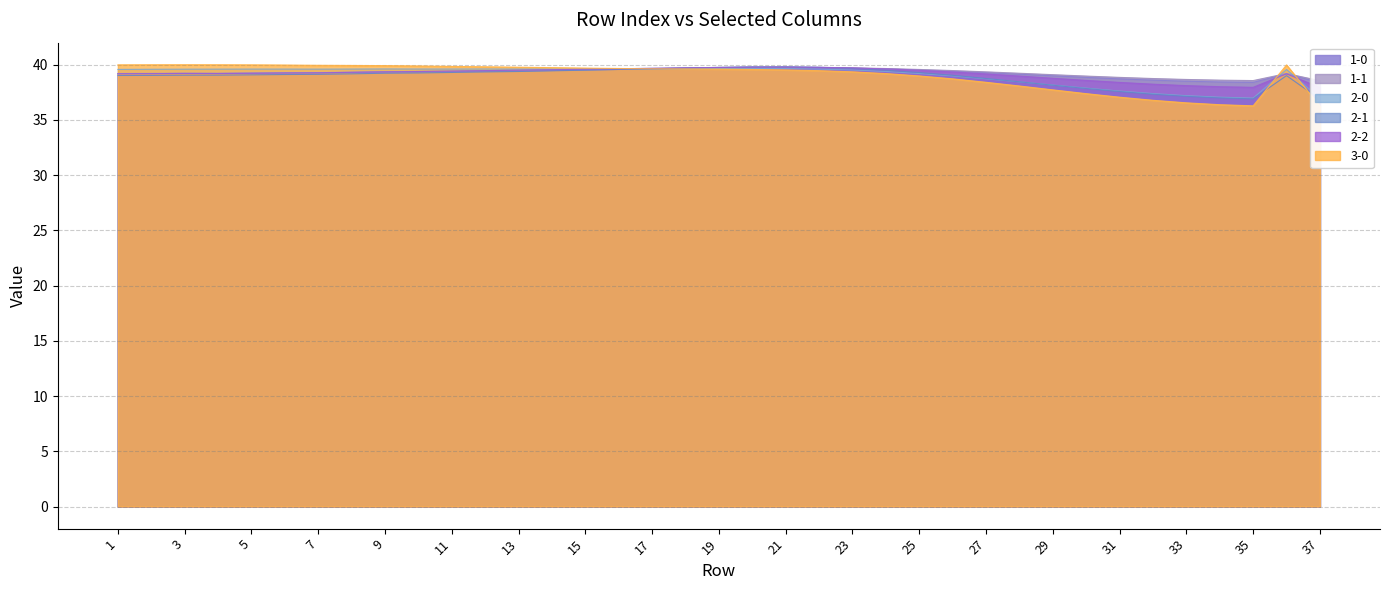

At how many categories does at least one series exceed 37?

37